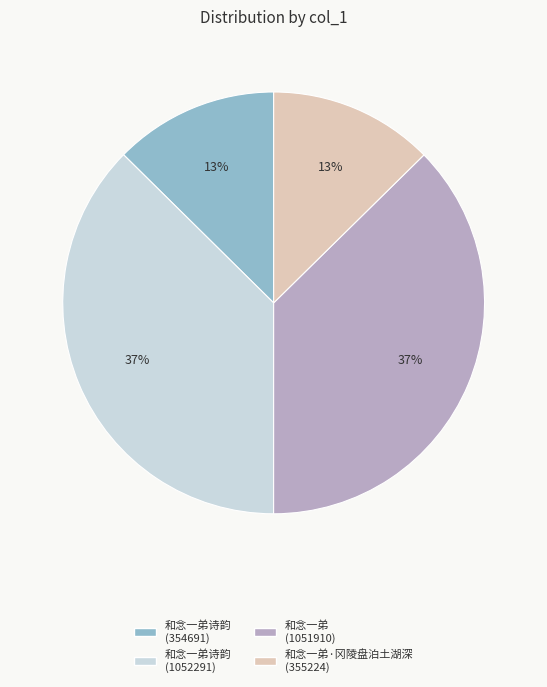

To the nearest percent, what portion does 和念一弟诗韵 (354691) represent?

13%